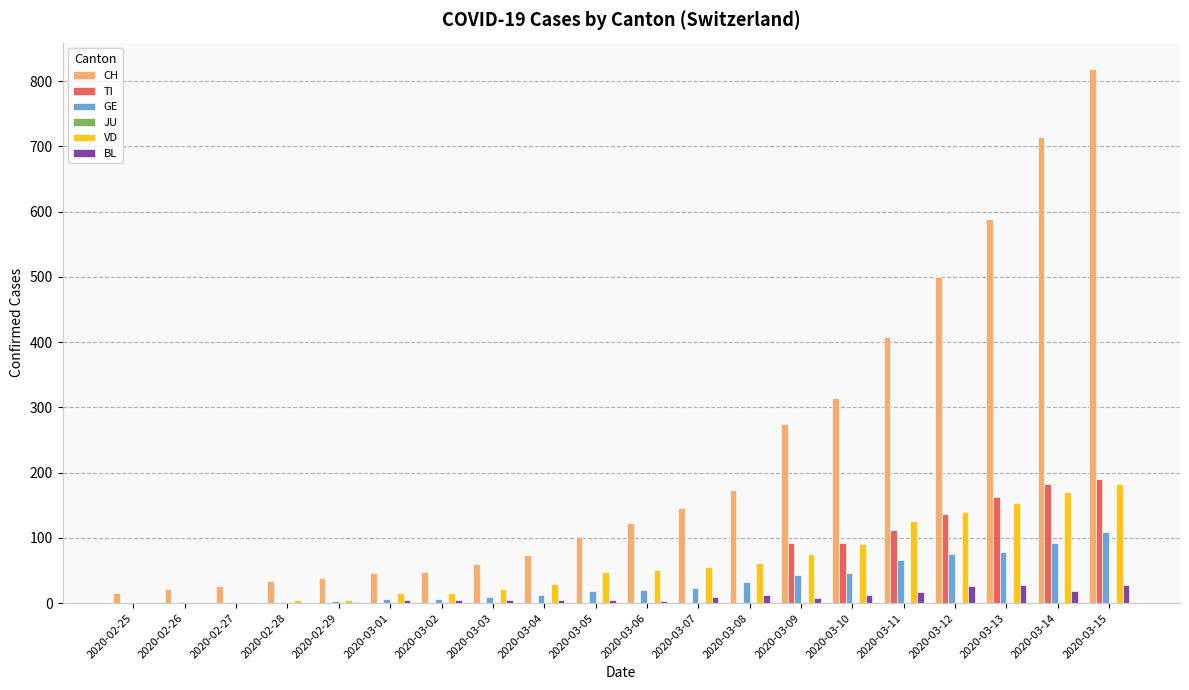

Is the value of VD at 2020-03-07 greater than the value of TI at 2020-02-25?

Yes